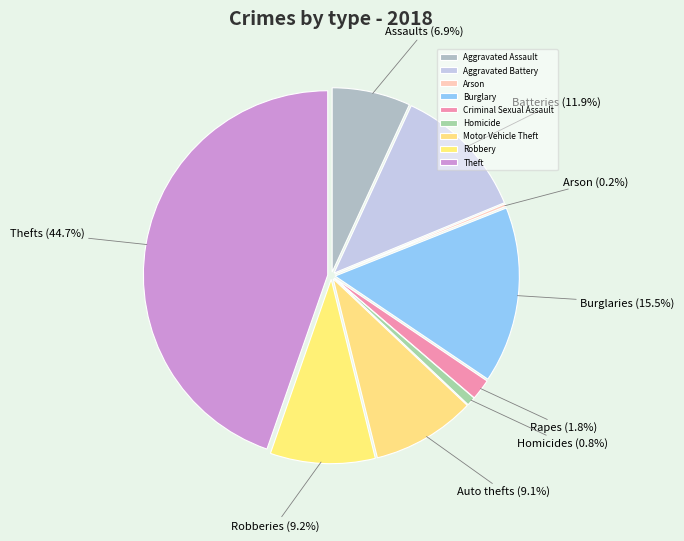

Count the number of slices in the pie.

9